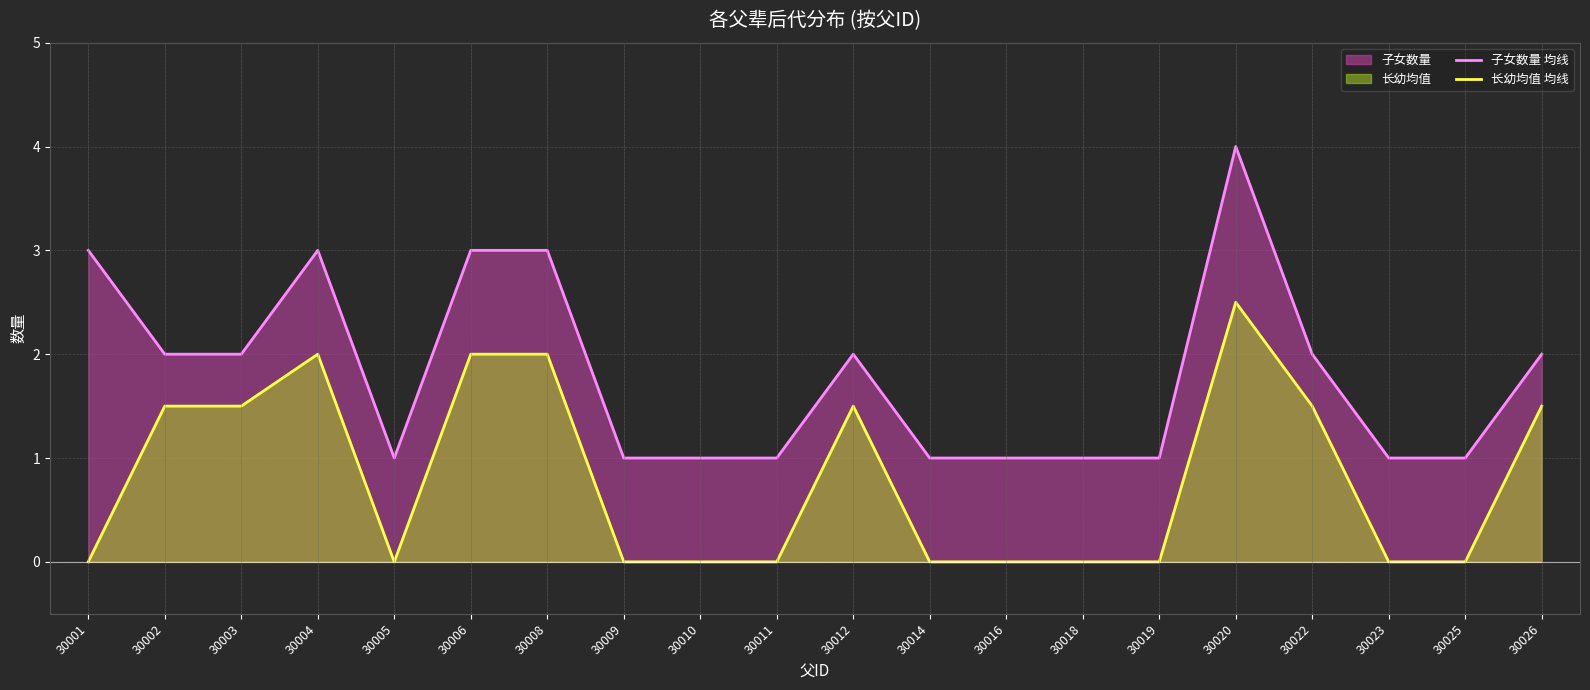

What is the greatest value displayed?

4.0